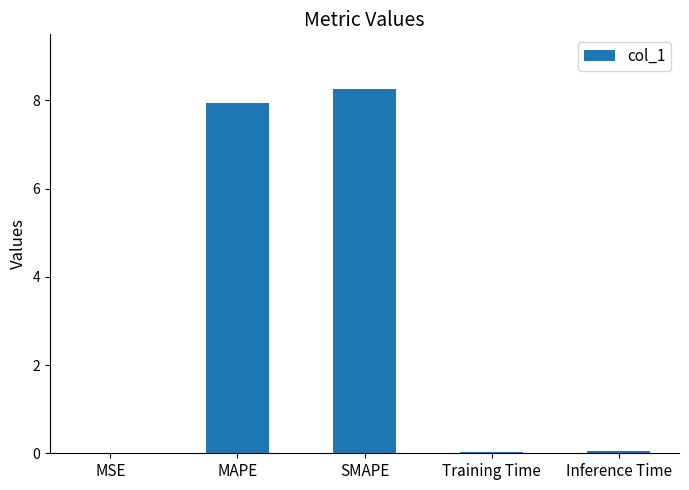

Between MAPE and MSE, which is larger?

MAPE